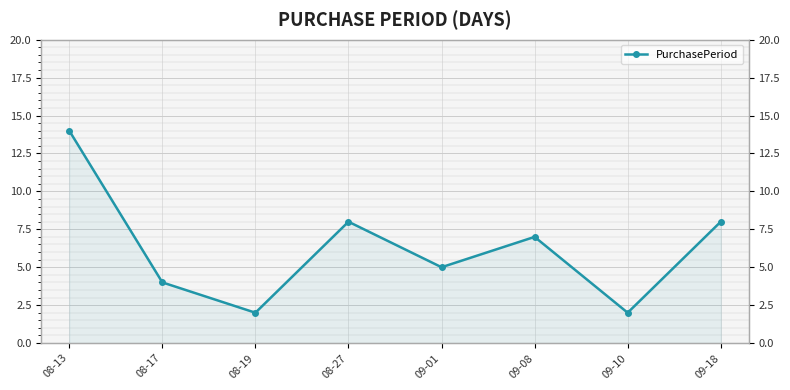

Where does the data first go above 7?

08-13